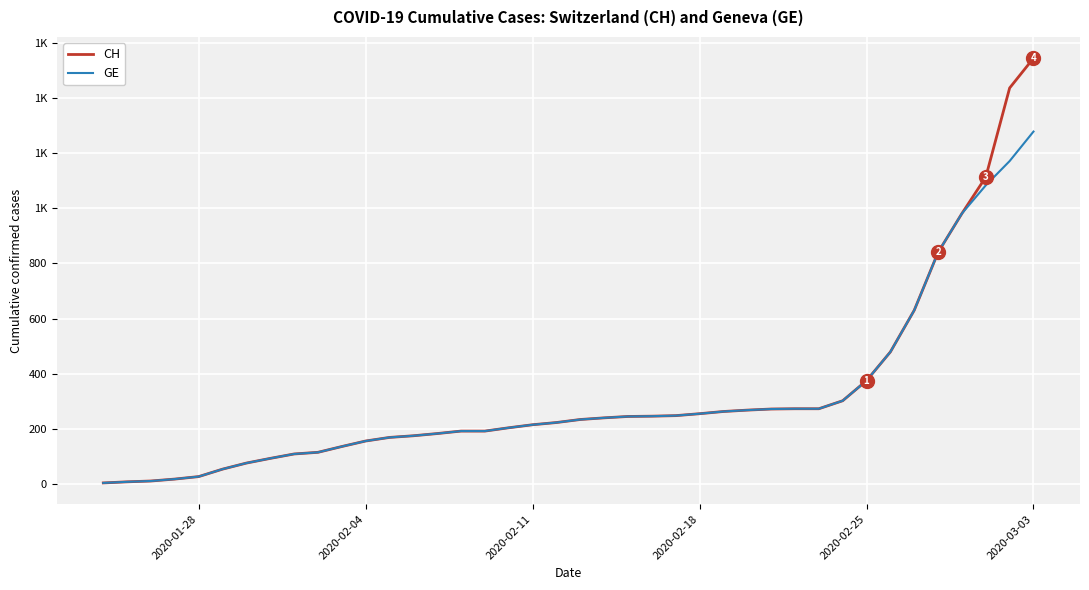

What are all the series names shown in the legend?

CH, GE